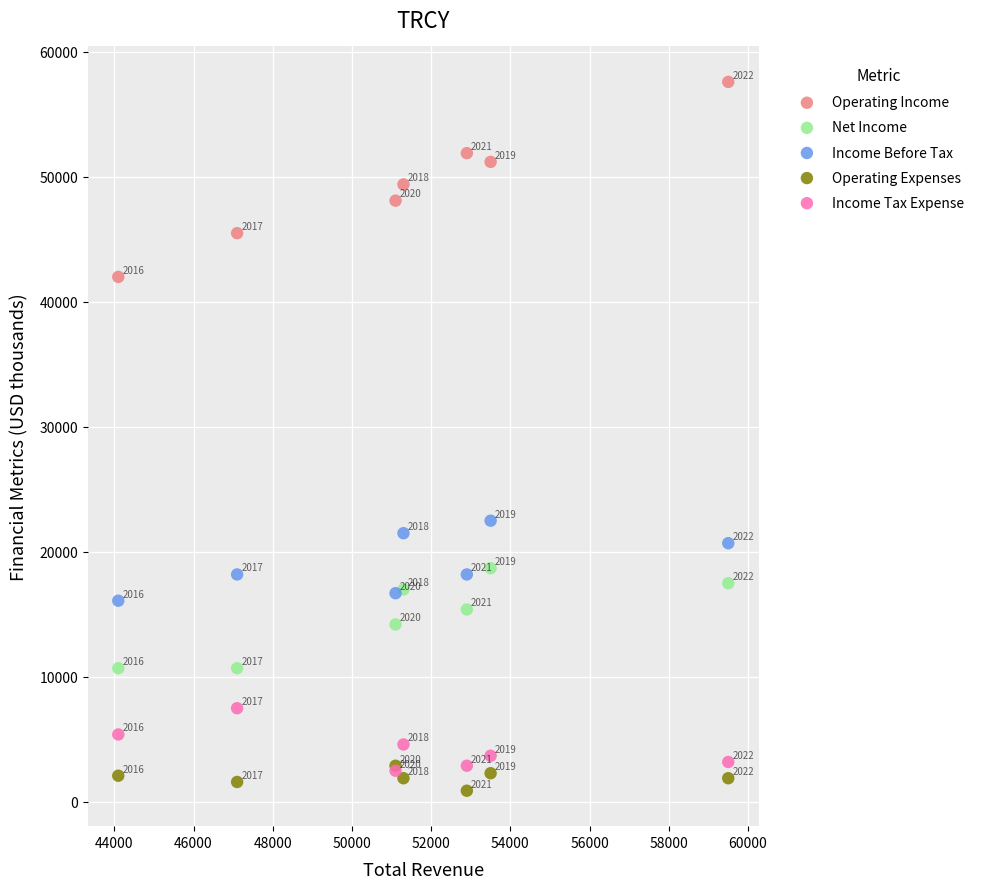

Which series contains the lowest Y value?

Operating Expenses